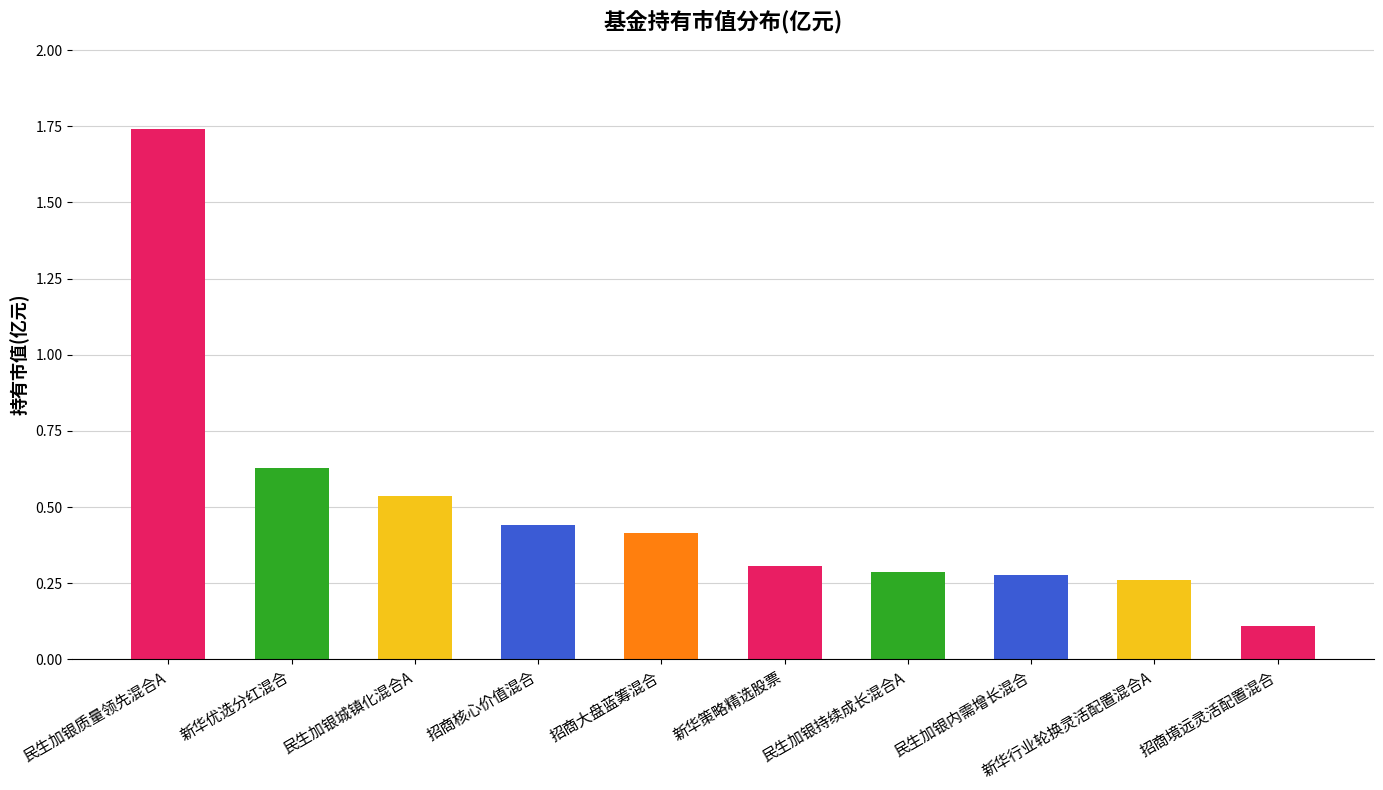

How many bars are there in total?

10